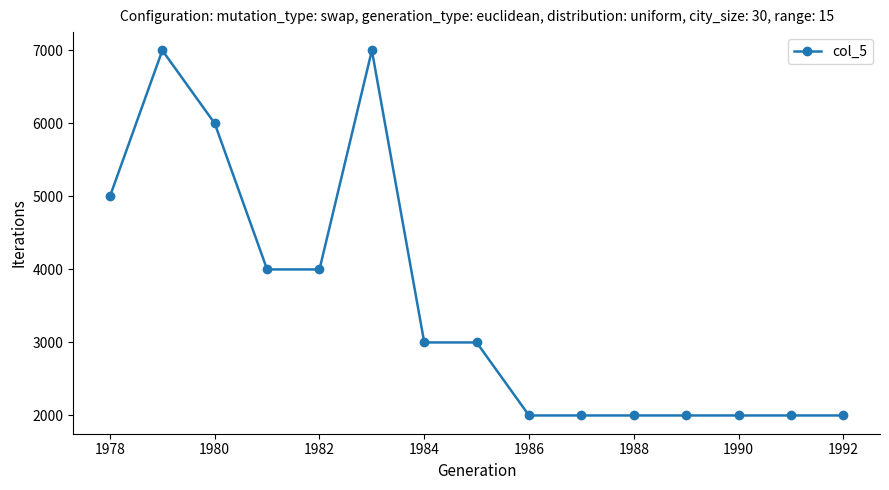

What is the value of the 7th point from the left?

3000